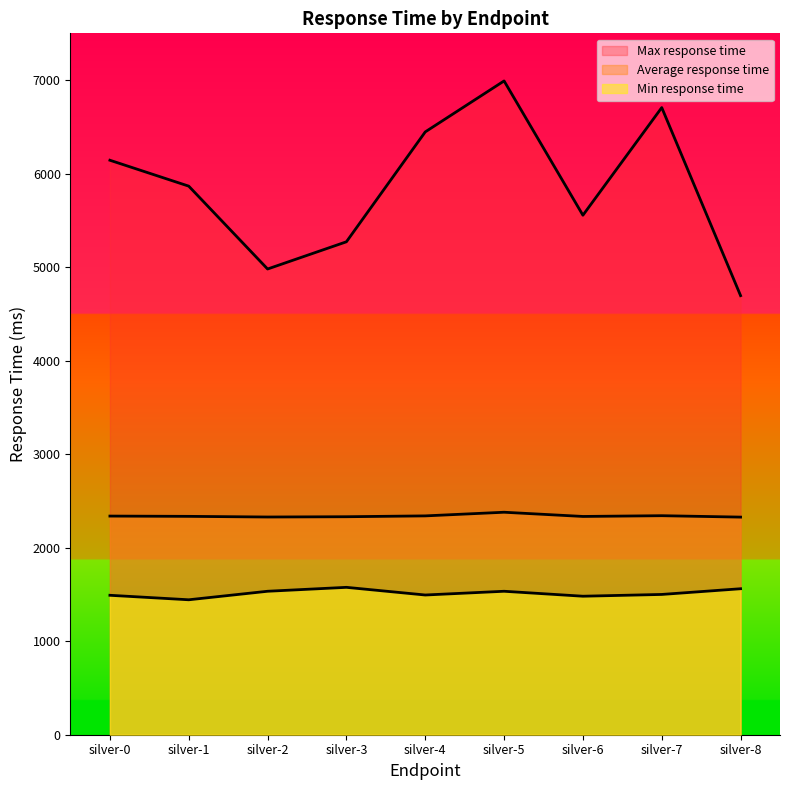

Which series has the largest range (max minus min)?

Max response time